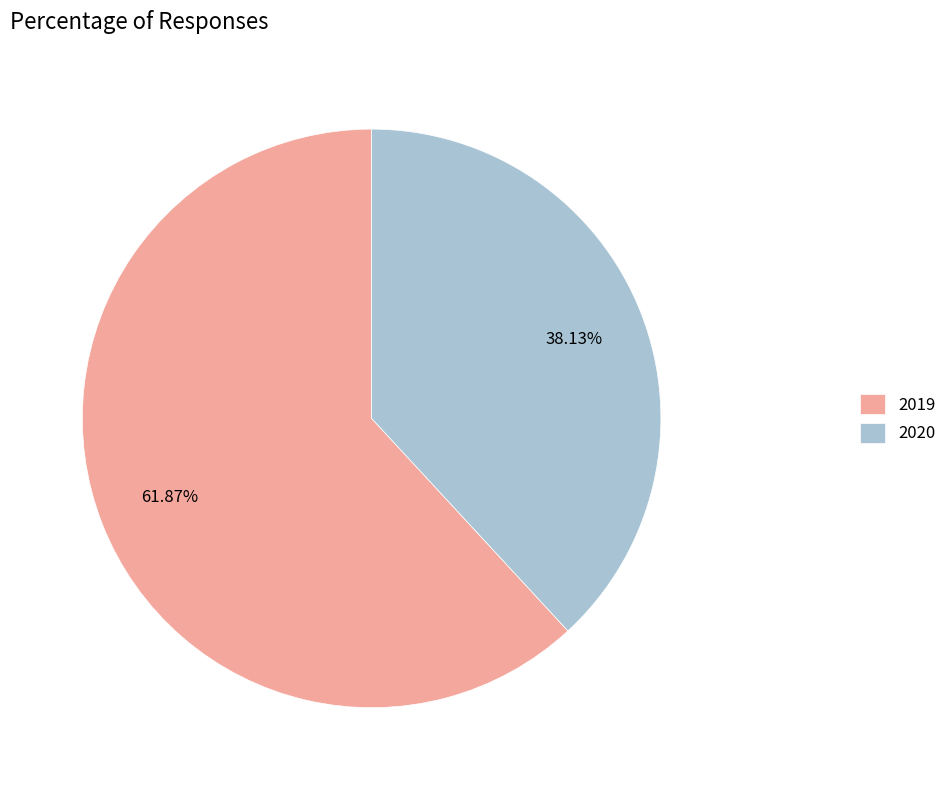

Which slice is the largest?

2019